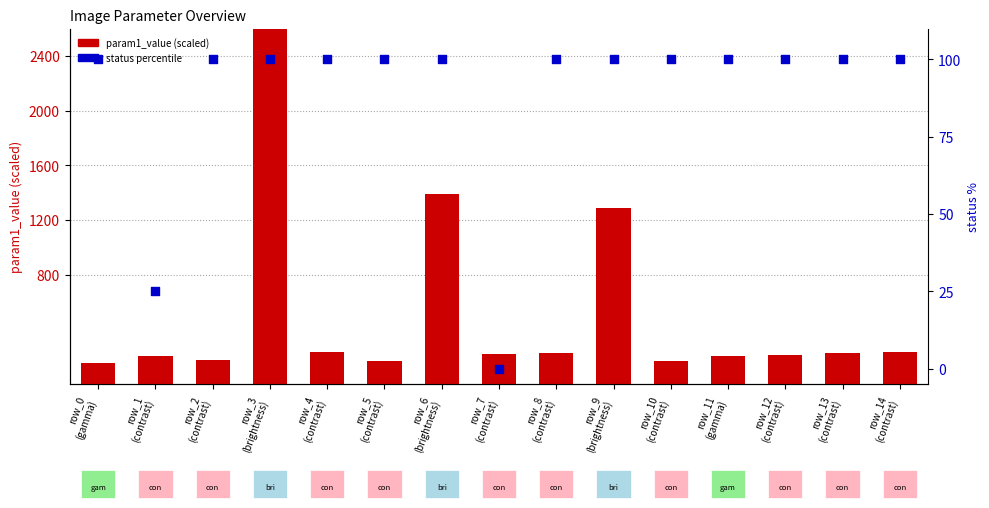

Which series has the largest total across all categories?

param1_value (scaled)